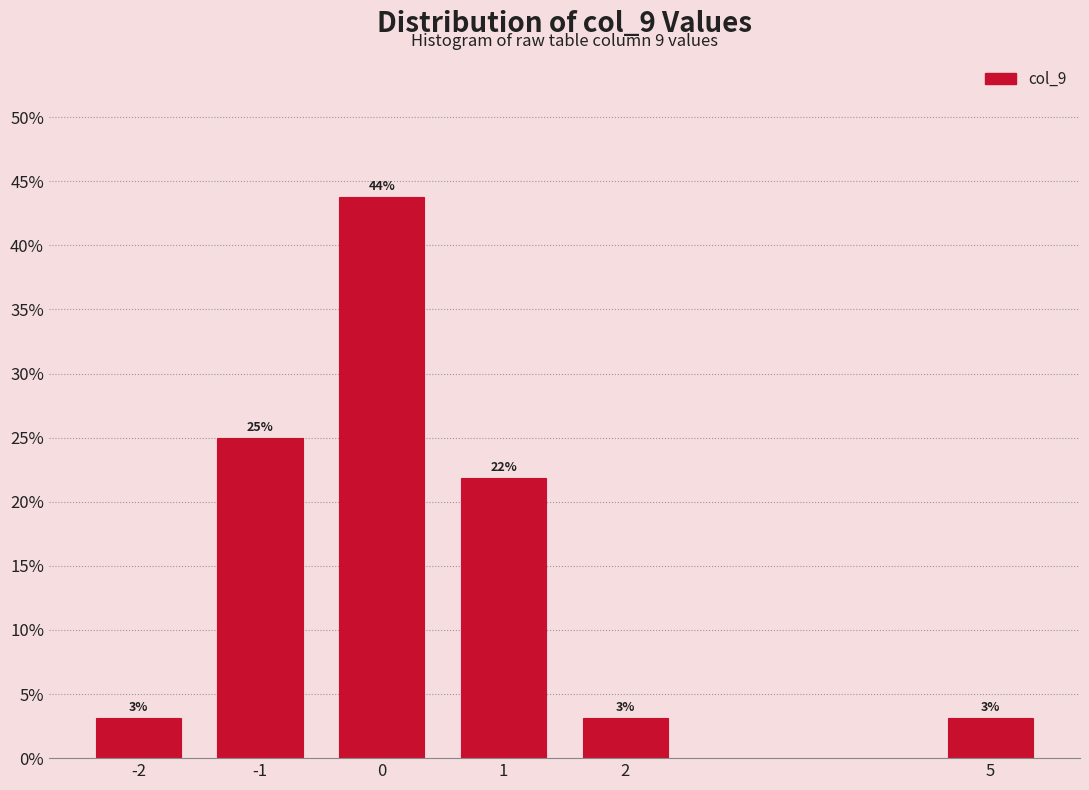

Does the chart contain any negative values?

No